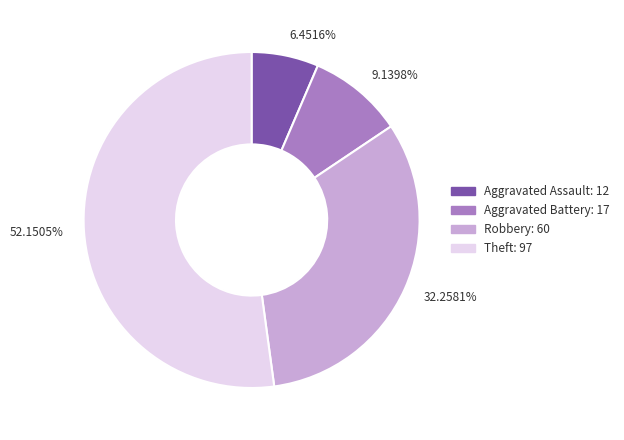

To the nearest percent, what is the difference between the largest and smallest slice percentages?

46%